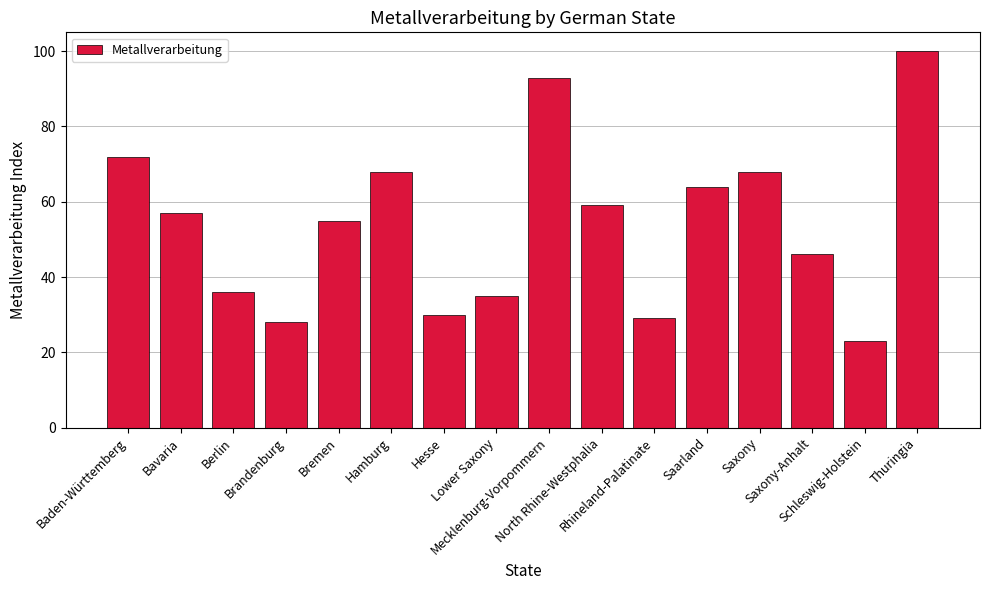

Where is the data nearest to the value 61?

North Rhine-Westphalia